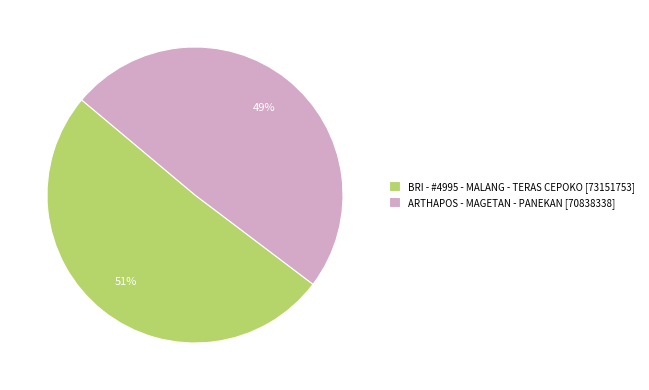

To the nearest percent, what percentage of the pie is ARTHAPOS - MAGETAN - PANEKAN?

49%